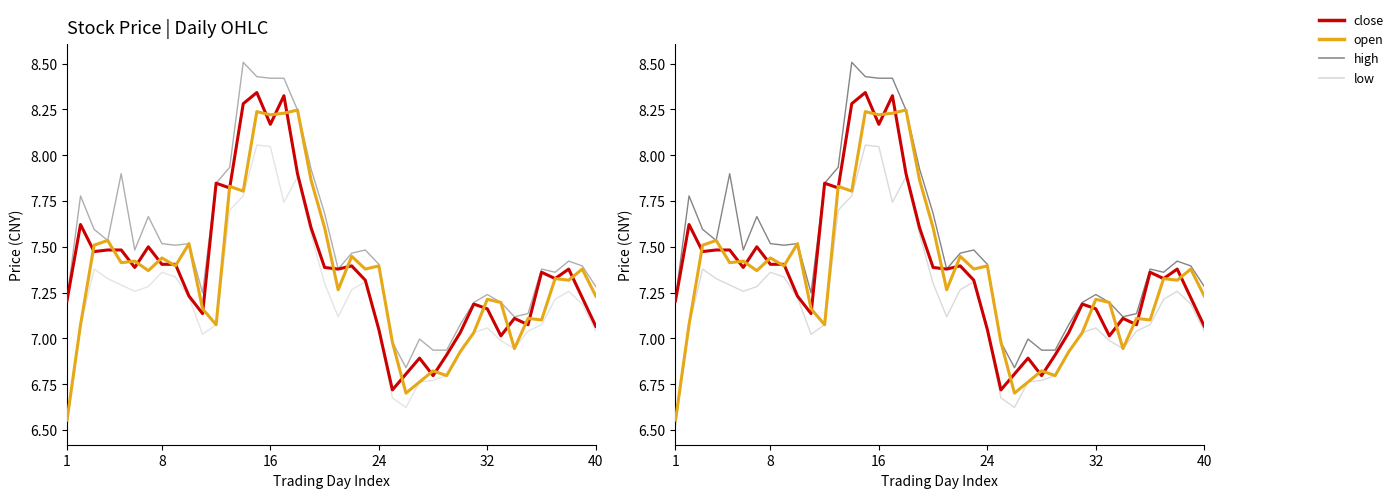

What is the sum of the close values at 39 and 8?

14.7